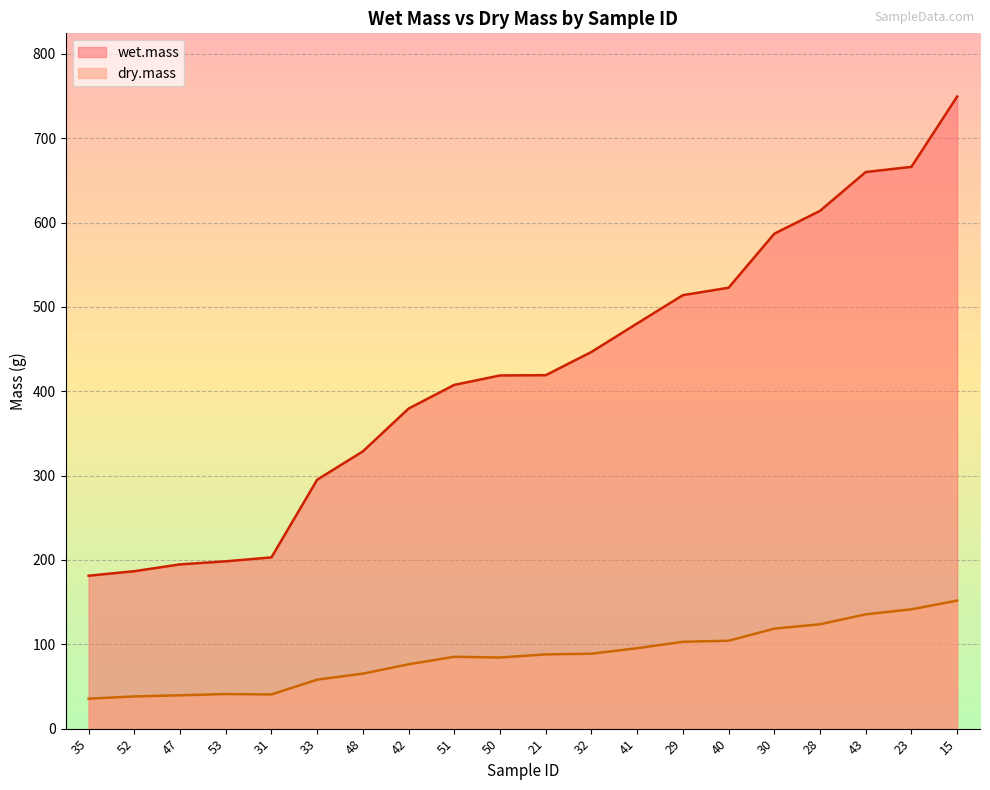

What are all the series names shown in the legend?

wet.mass, dry.mass